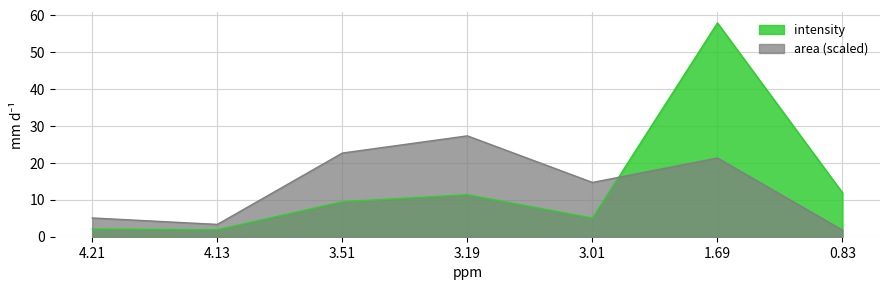

How many intersections are there between area and intensity?

1